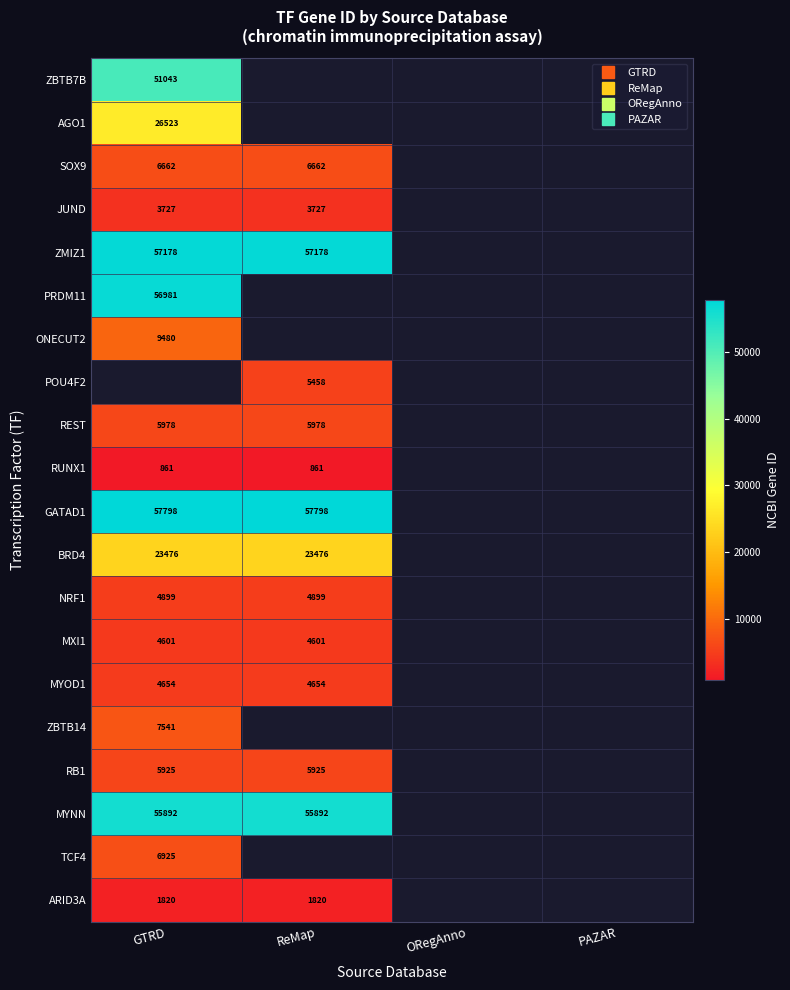

Which category has the lowest value in the PRDM11 series?

GTRD